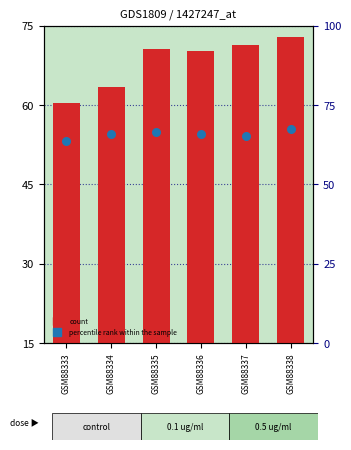

Is the value of percentile rank within the sample at GSM88338 greater than the value of count at GSM88336?

No